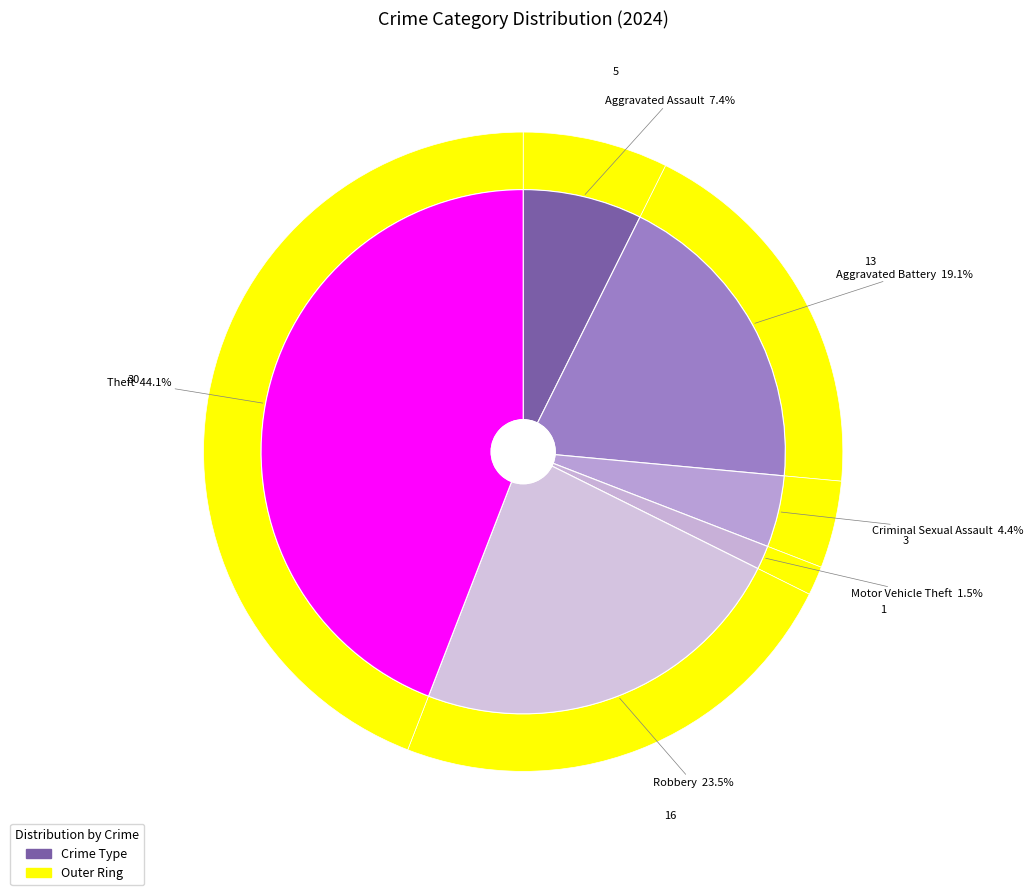

What percentage do Aggravated Assault and Motor Vehicle Theft together represent?

8.8%